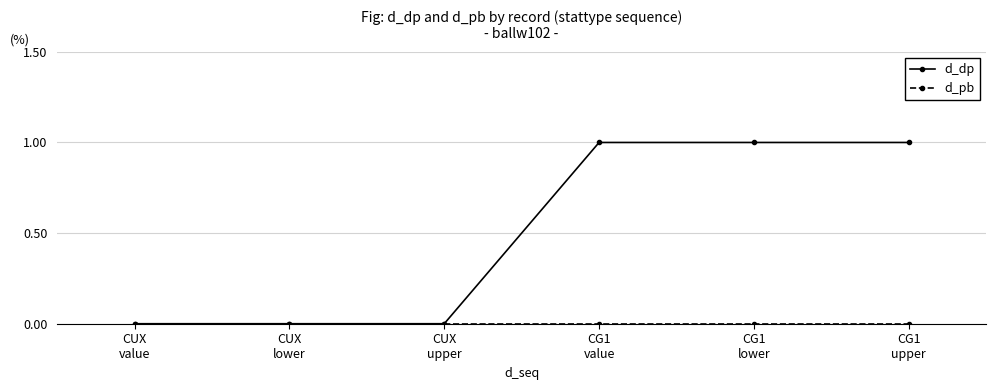

Which series has the largest total across all categories?

d_dp